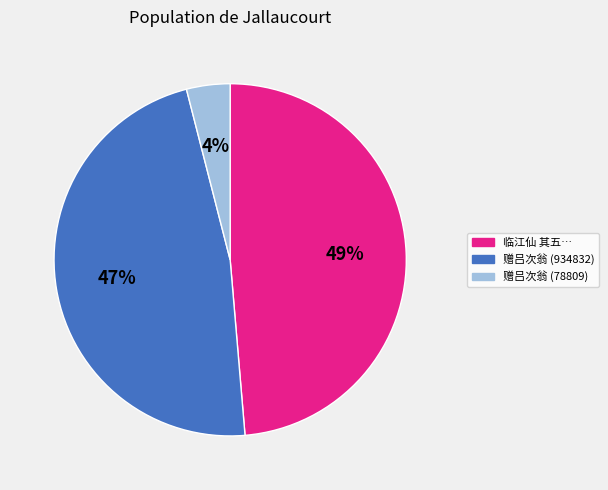

Is there a majority slice in this chart?

No